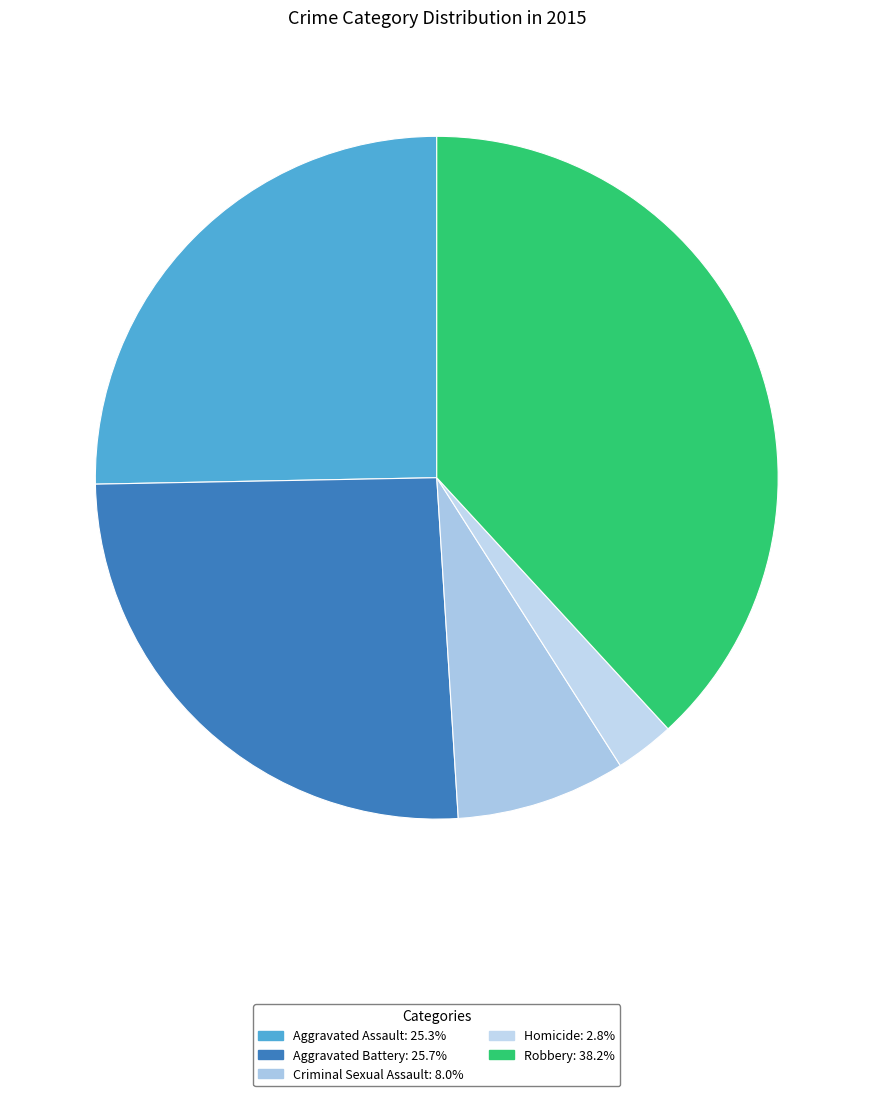

Is there any slice that represents more than half of the pie?

No